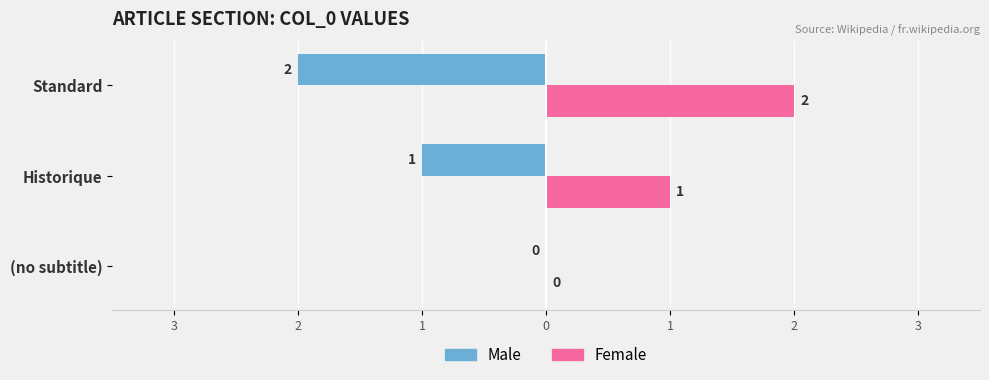

What are all the series names shown in the legend?

Male, Female